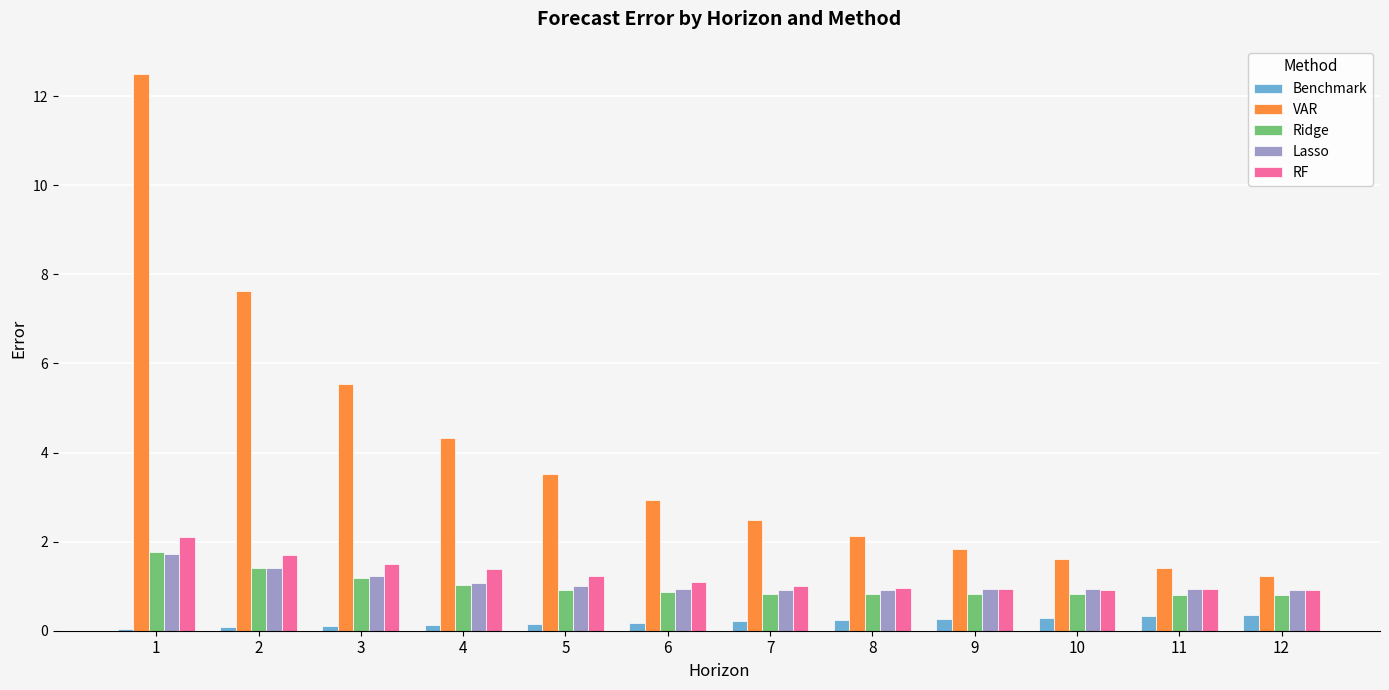

The Ridge series shows 0.8 at 12. True or false?

True